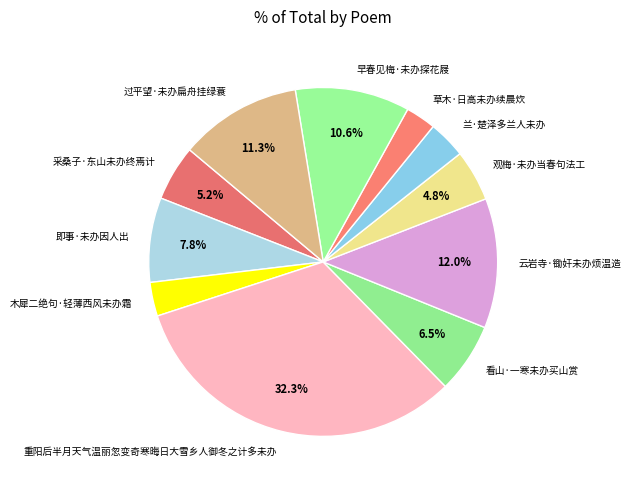

How many slices are in this pie chart?

11